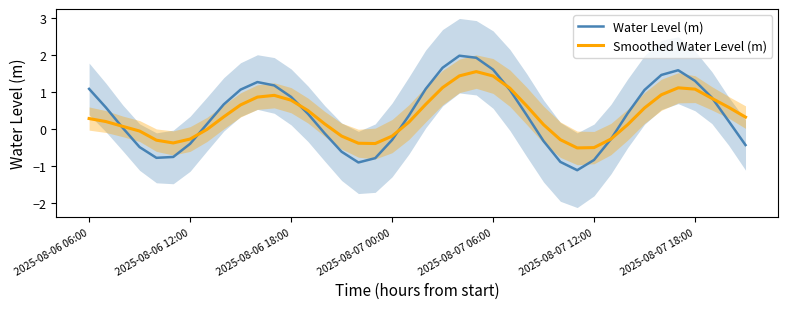

Which series has the largest range (max minus min)?

Water Level (m)